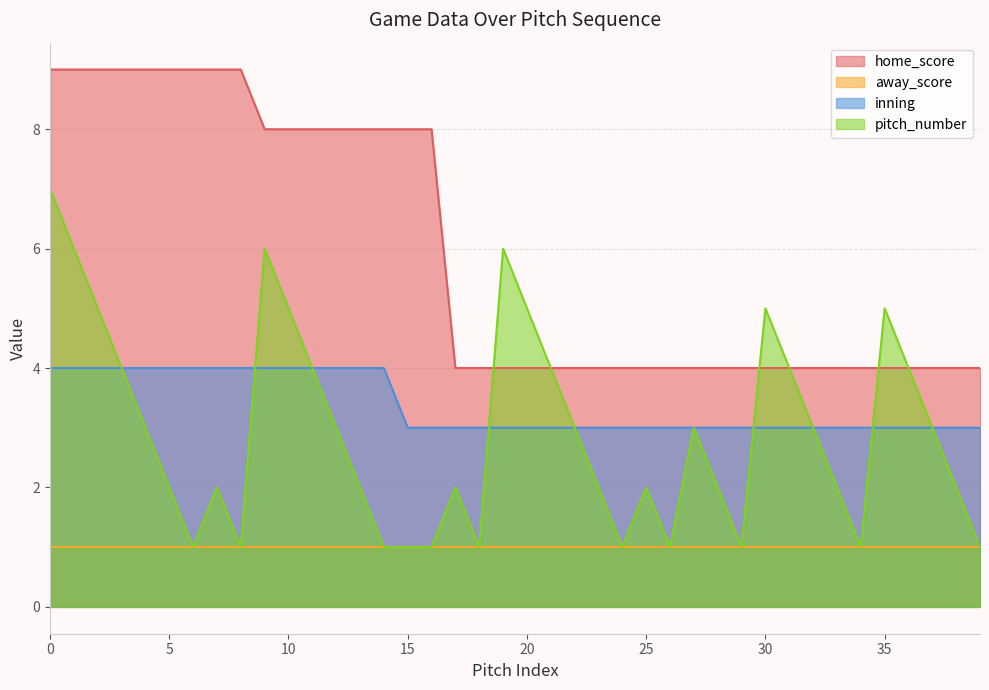

What is the greatest value displayed?

9